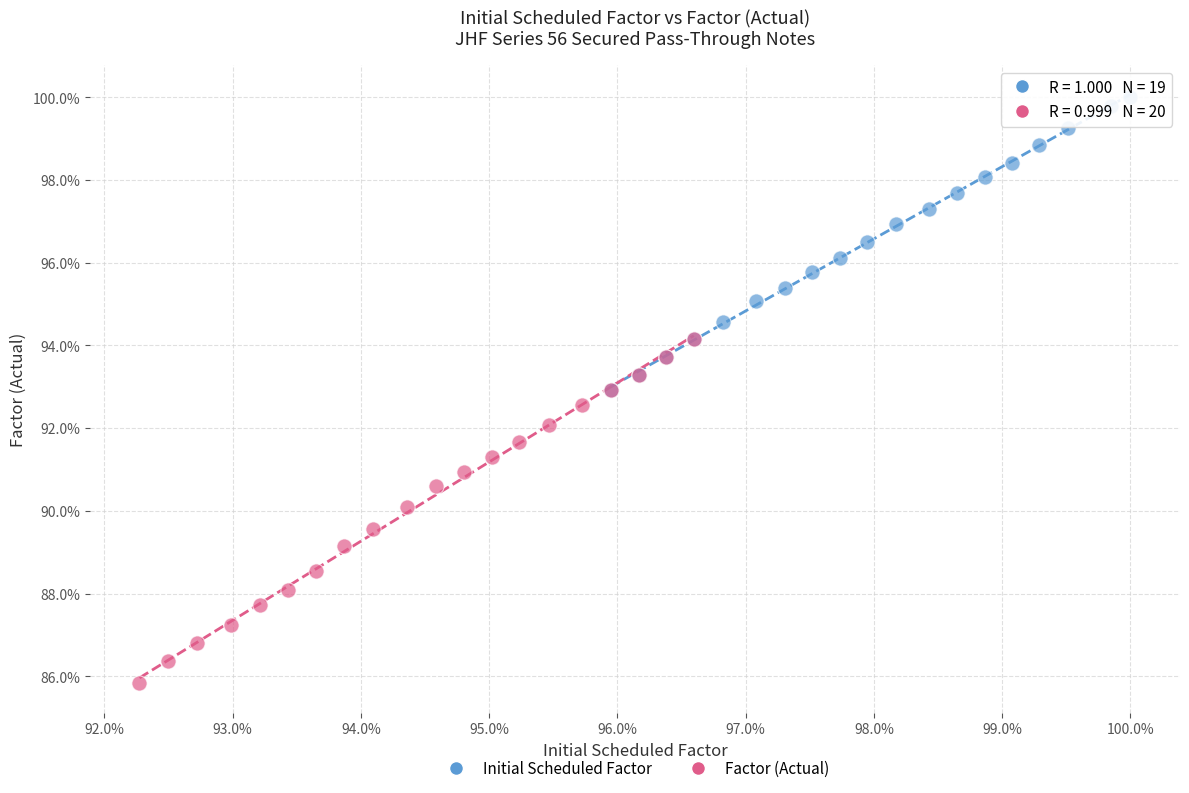

Which series contains the lowest Y value?

Factor (Actual)